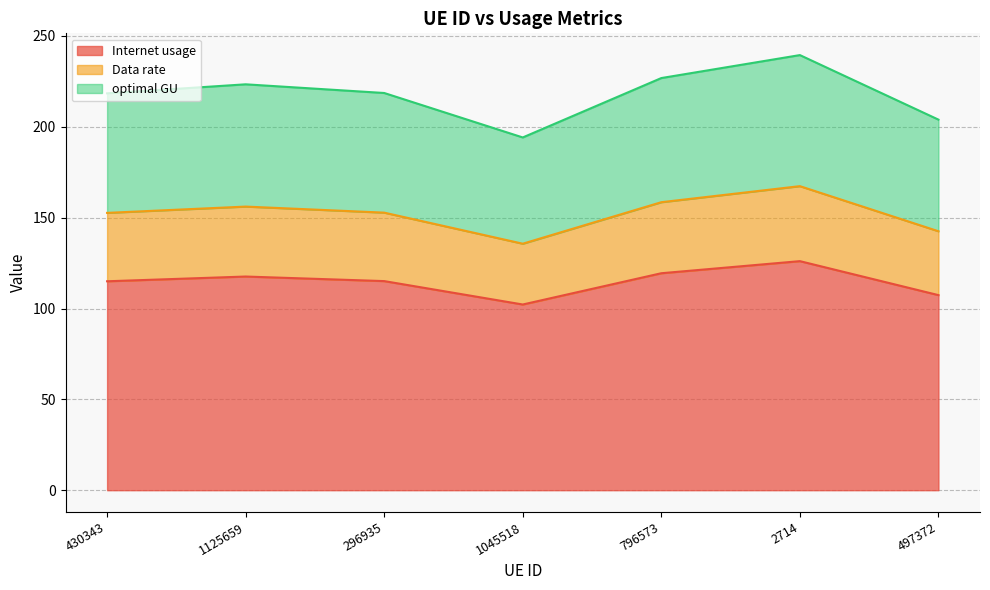

True or false: Internet usage and optimal GU cross at least once.

False